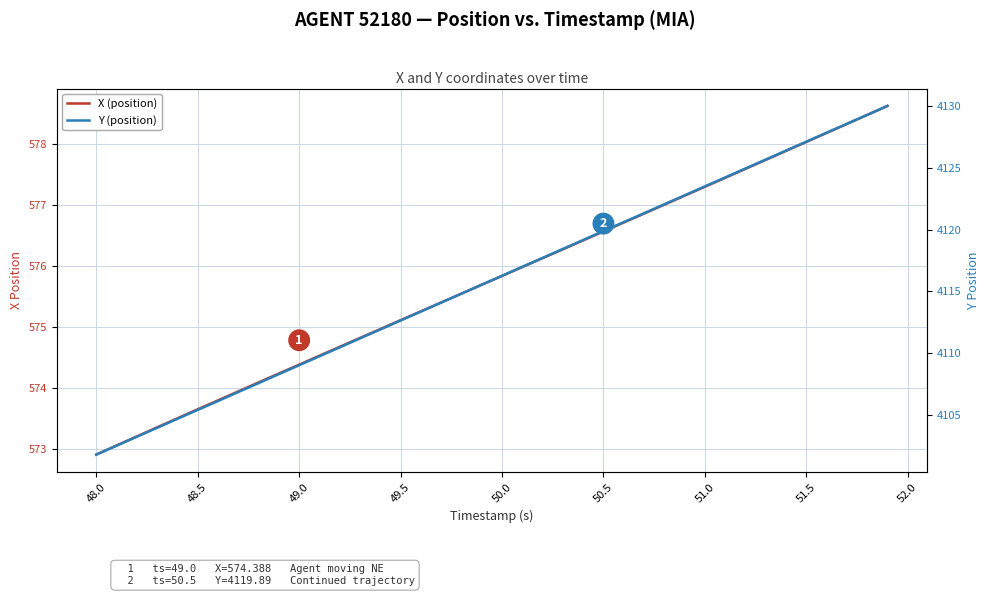

Which series has the largest total across all categories?

Y (position)